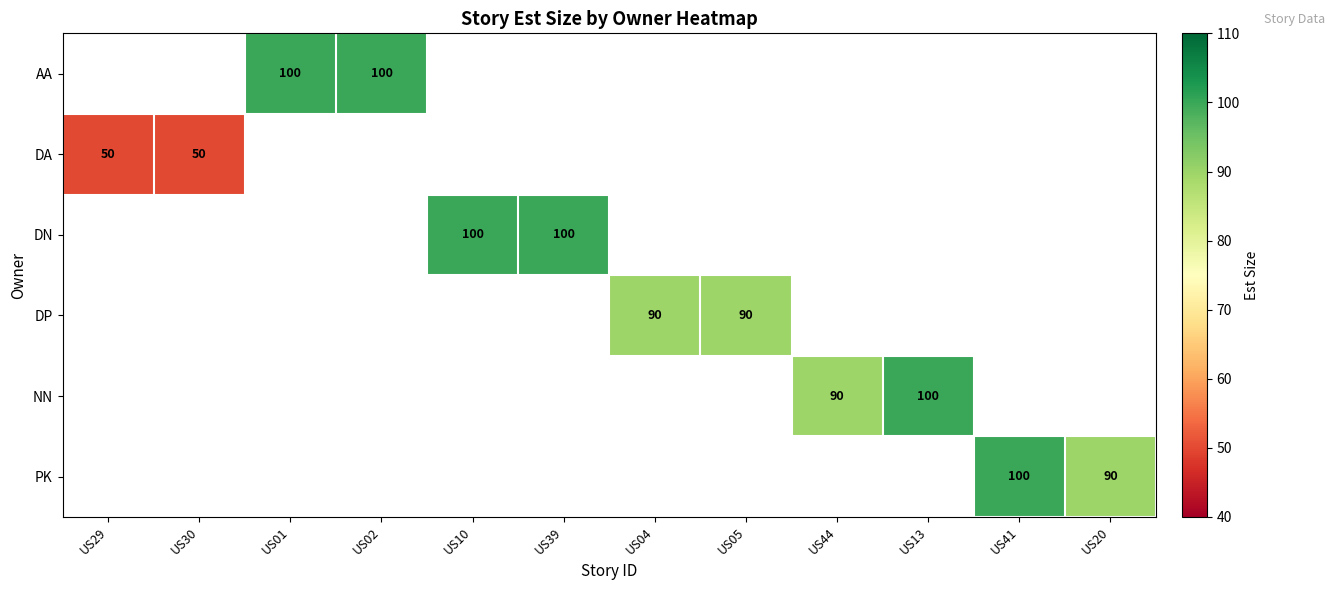

List the series in order of their peak value, highest first.

AA, DA, DN, DP, NN, PK